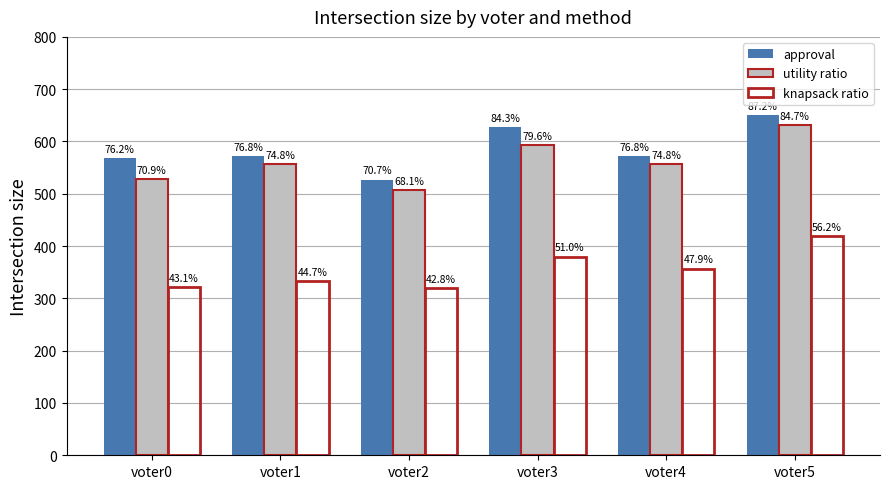

At which label does approval reach its minimum?

voter2